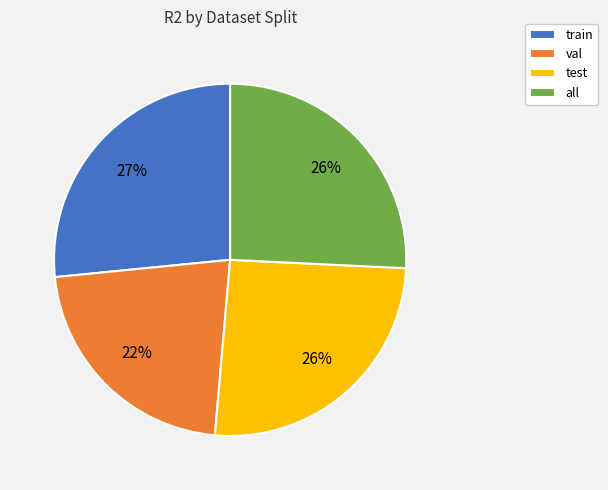

How many slices are in this pie chart?

4